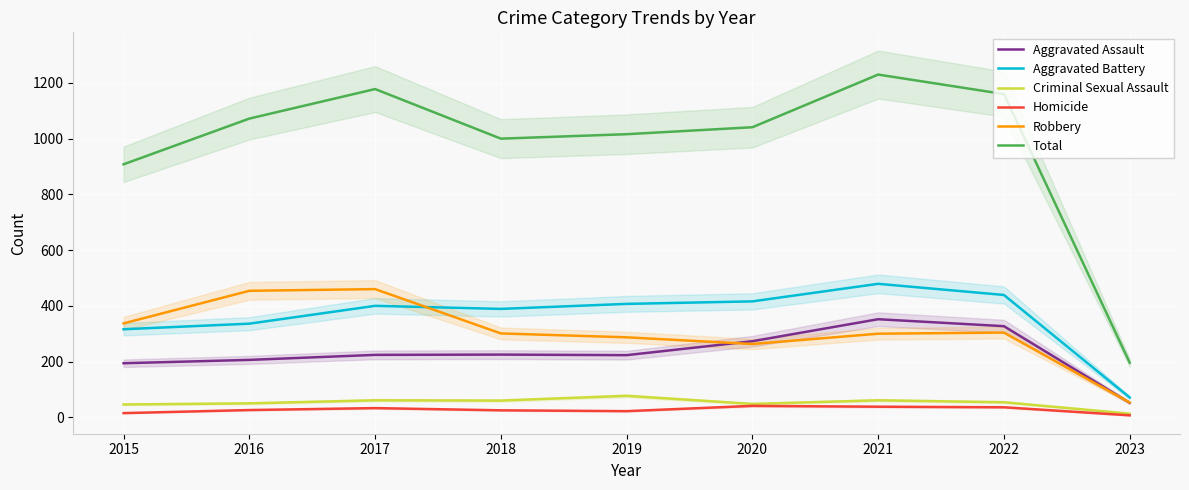

How many lines are shown in the chart?

6